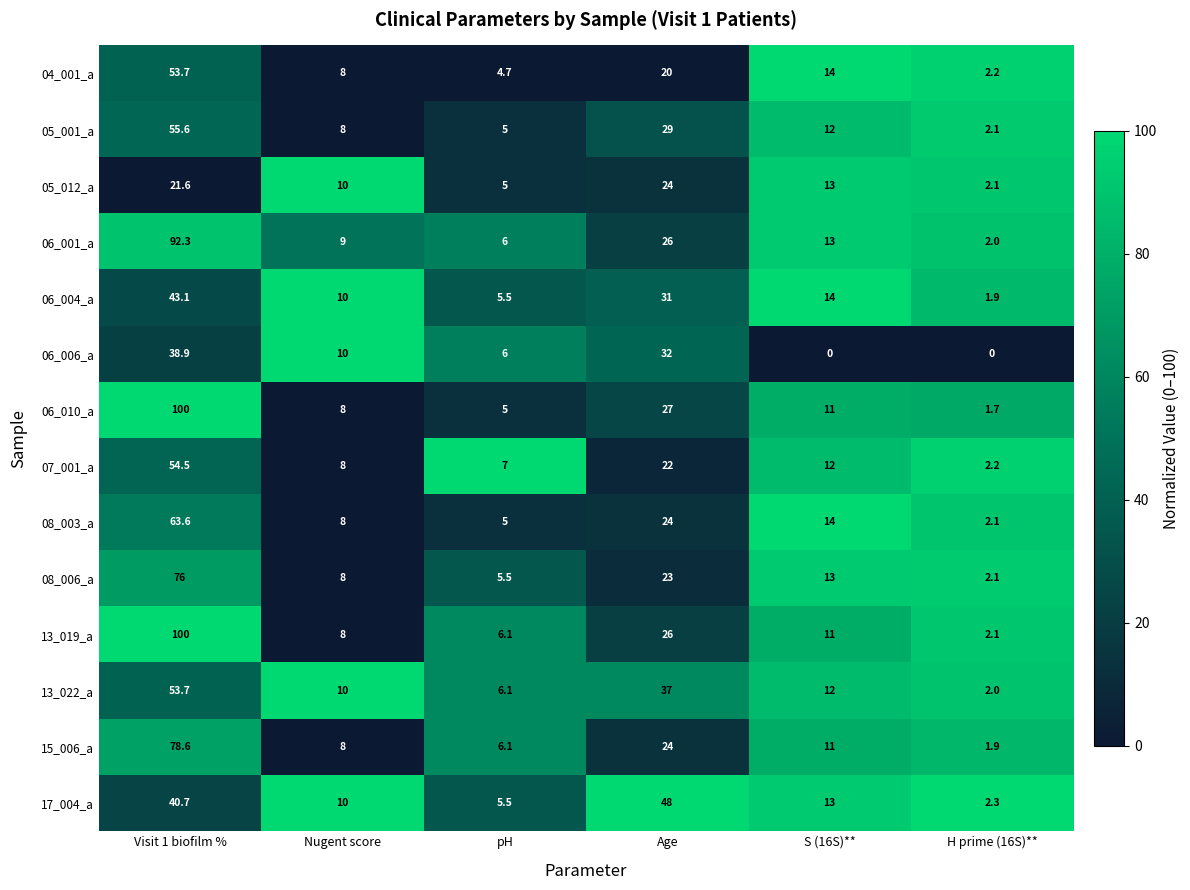

Which label corresponds to the largest value in the chart?

Visit 1 biofilm %